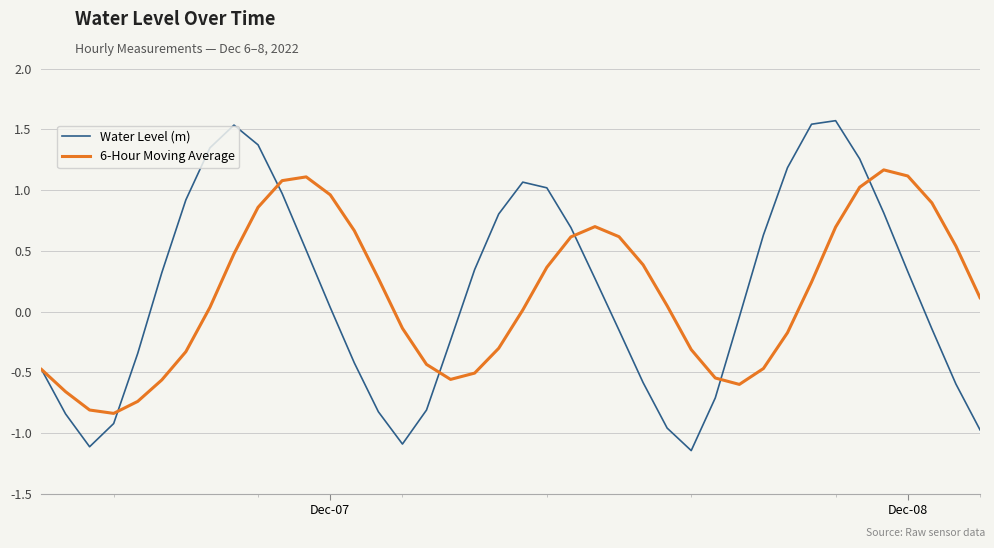

What is the maximum value shown in the chart?

1.6